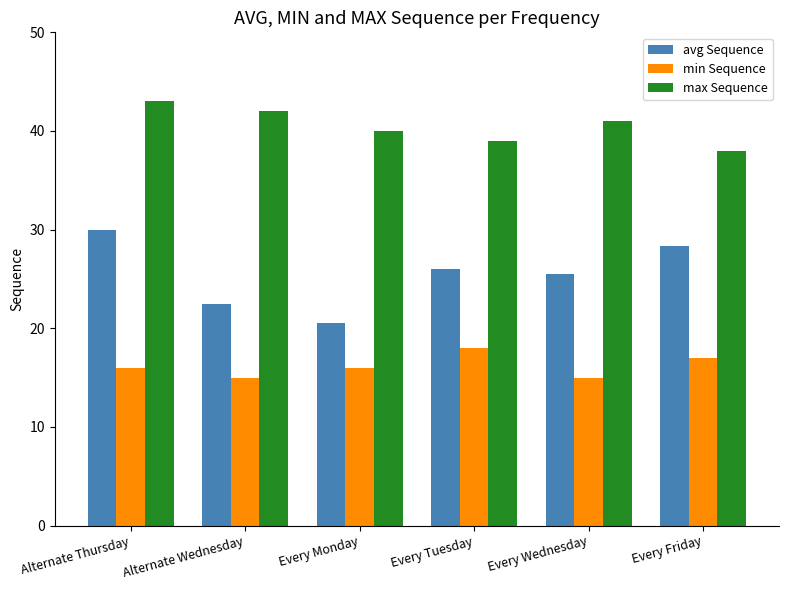

What is the maximum value for avg Sequence?

30.0